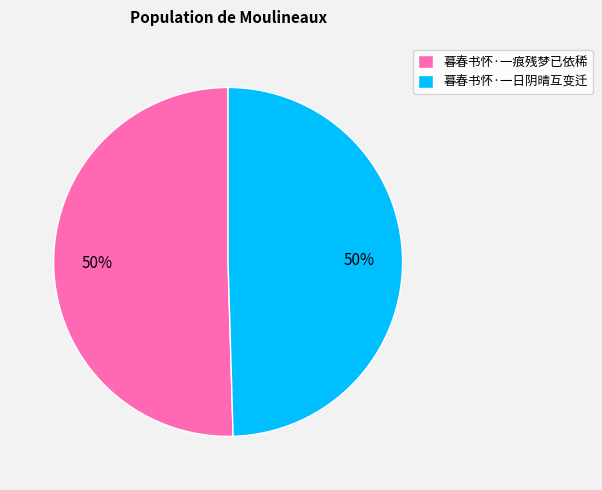

Approximately how many times larger is the value at 暮春书怀·一日阴晴互变迁 compared to 暮春书怀·一痕残梦已依稀?

1.0